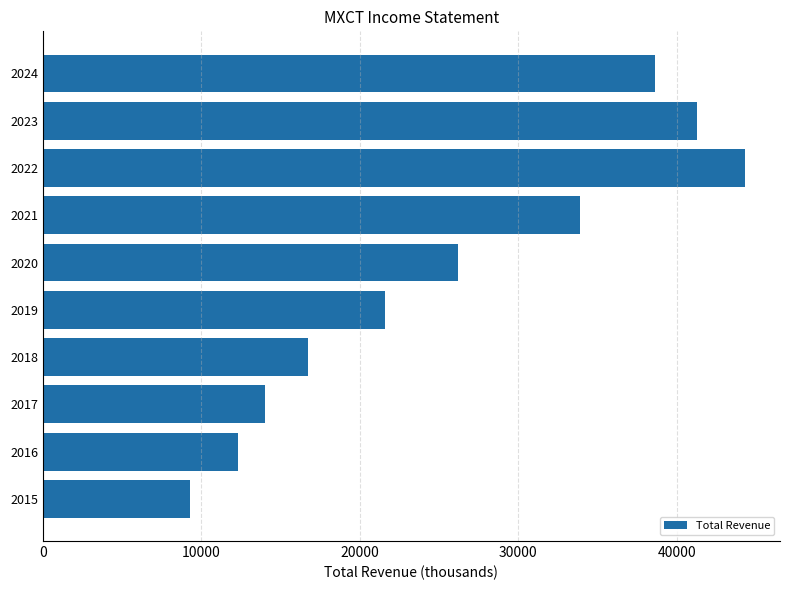

What is the minimum value shown in the chart?

9300